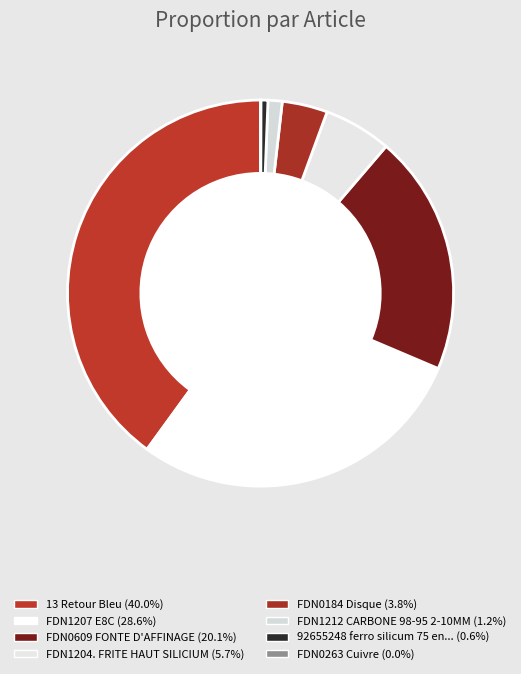

Count the number of slices in the pie.

8